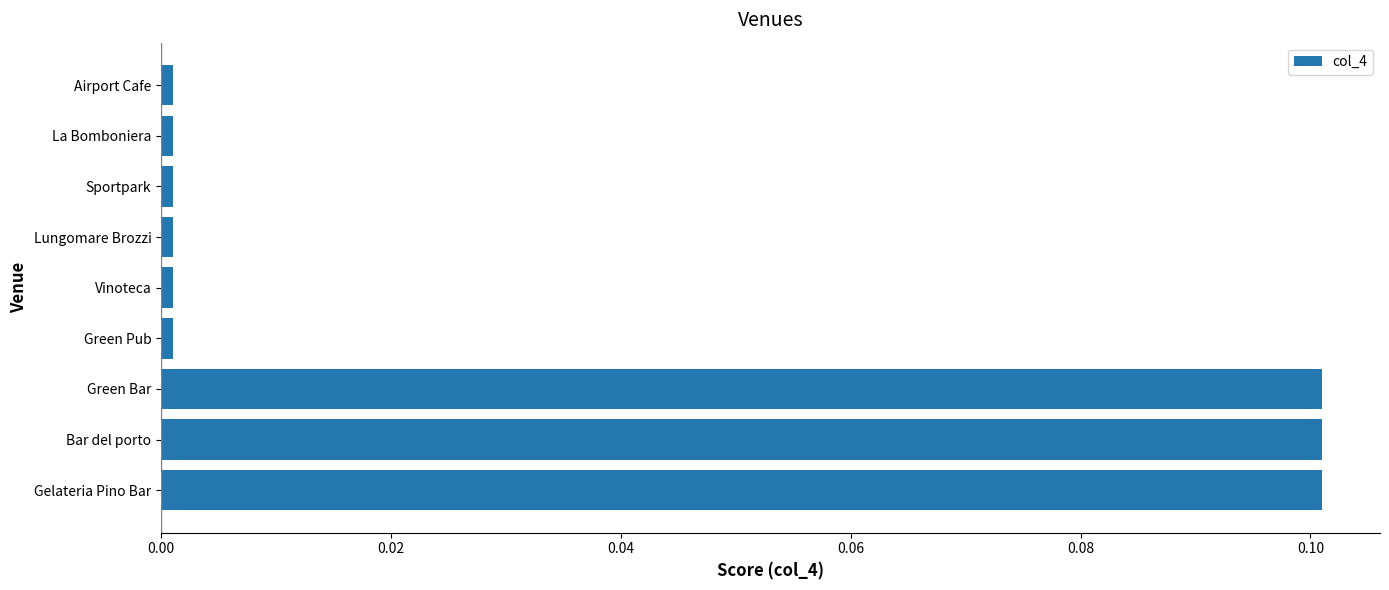

What is the sum of all values?

0.3